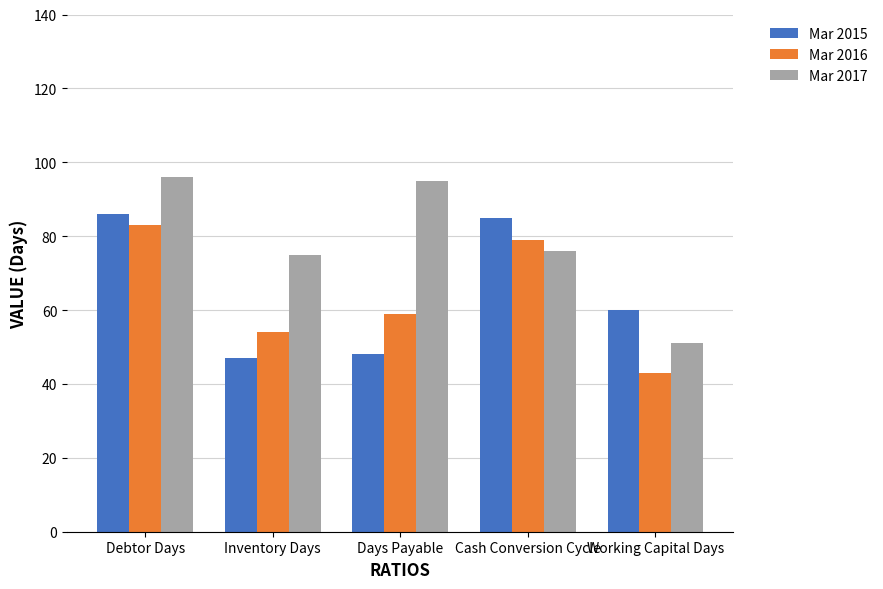

The value of Mar 2016 at Working Capital Days is 43. True or false?

True